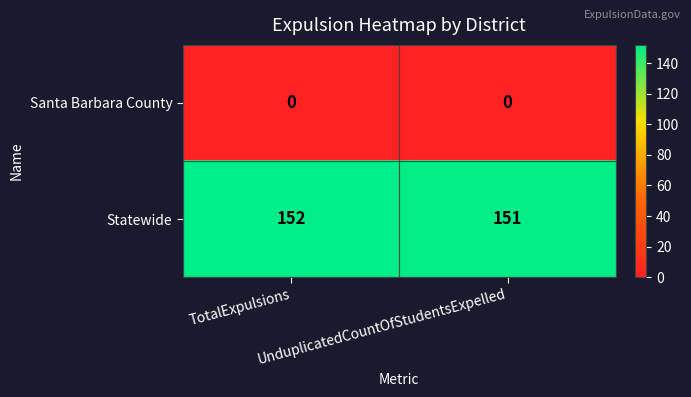

Which series has the largest range (max minus min)?

Statewide